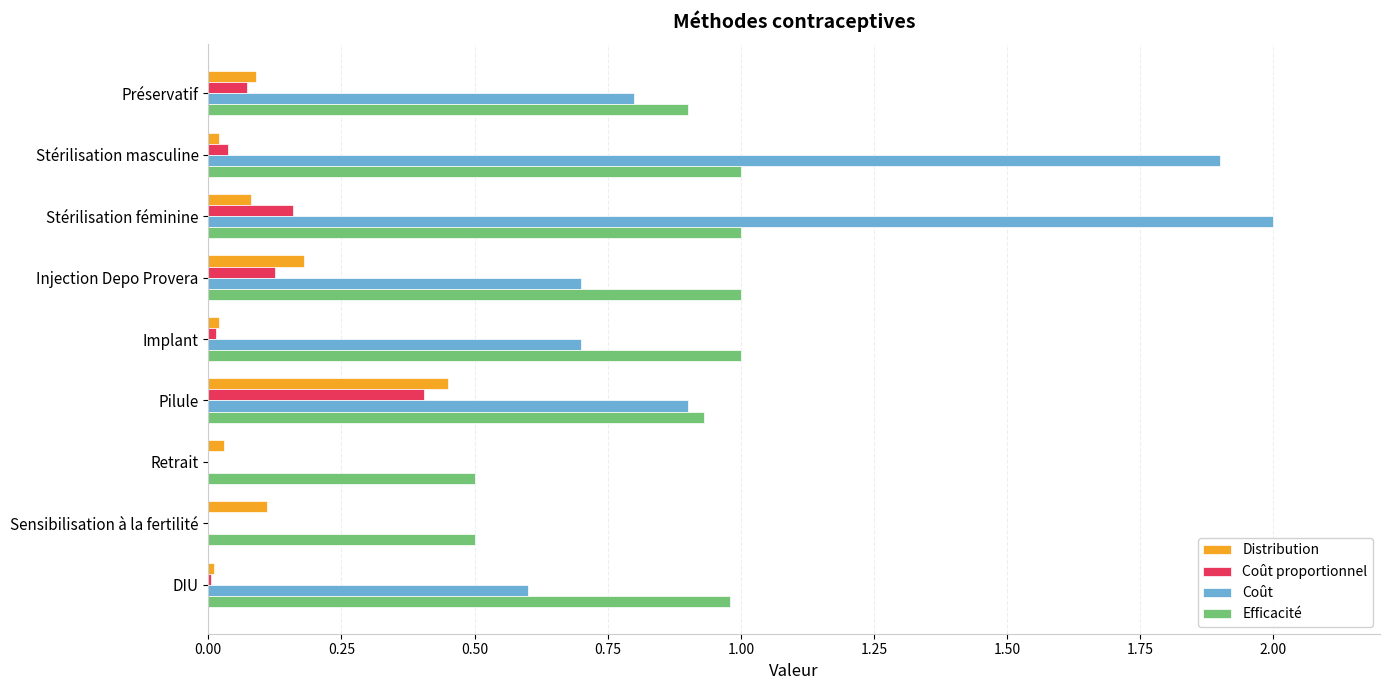

Is it true that Coût equals 1.9 at Stérilisation masculine?

True